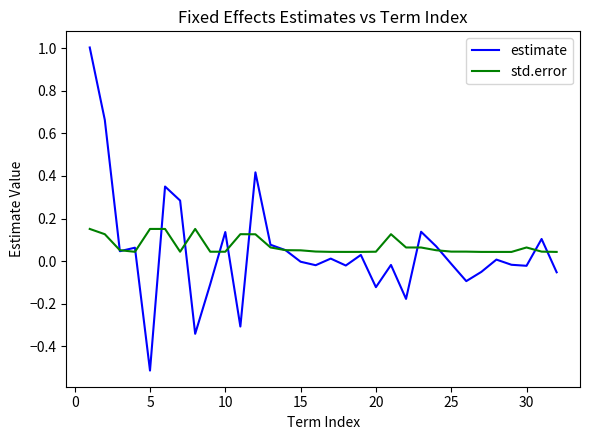

What is the sum of all std.error values?

2.3